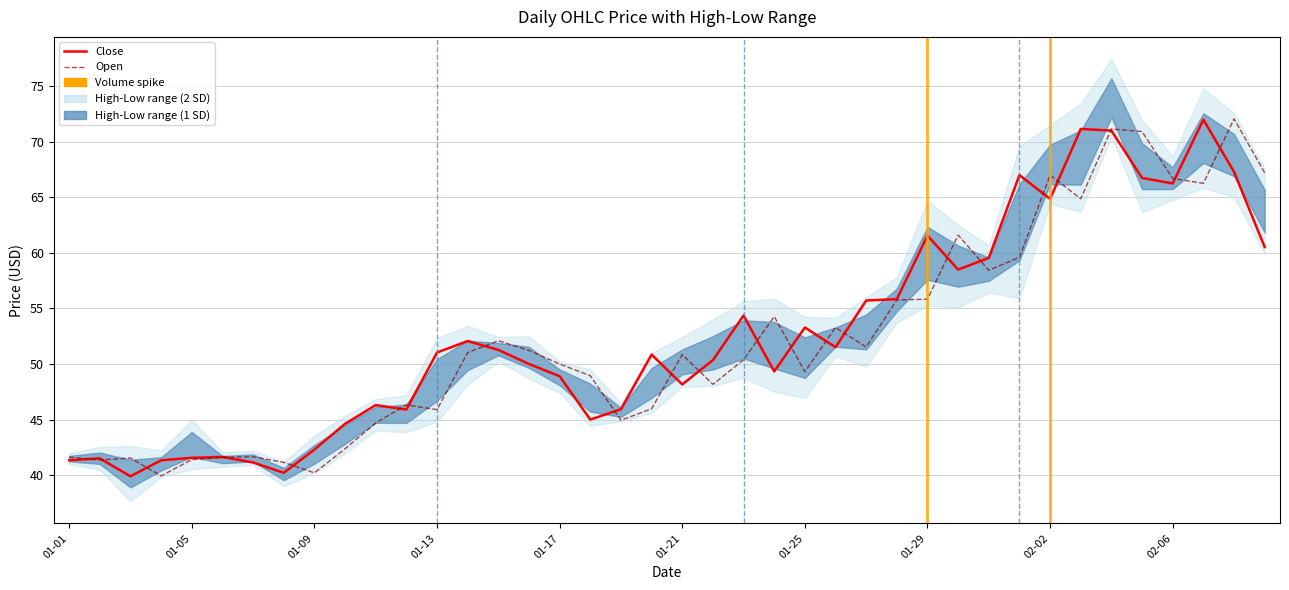

What is the value of the Open point at the 13th from the left?

45.9